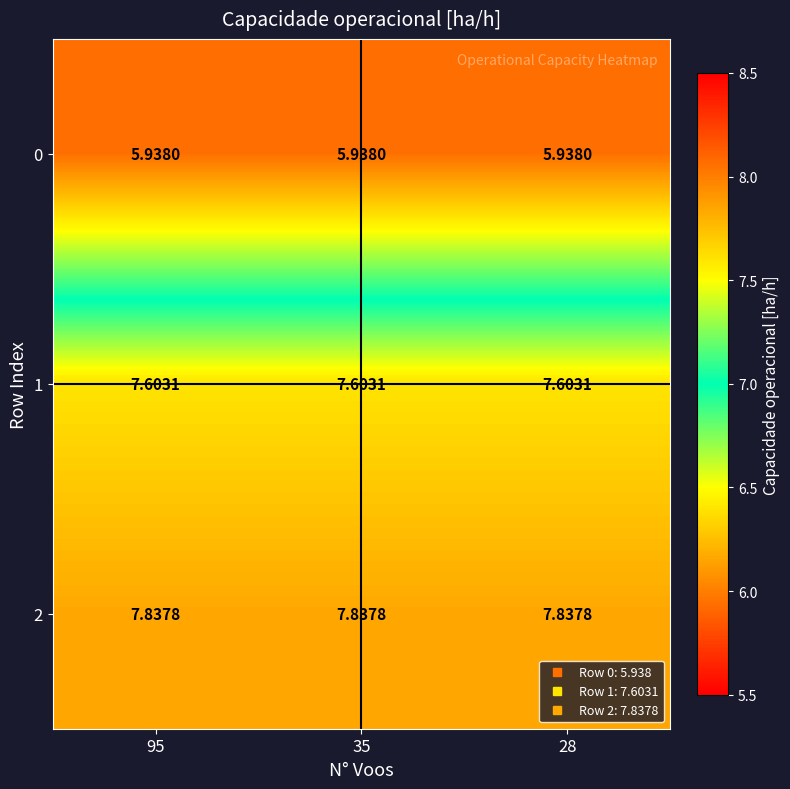

Is the value of 0 at 95 greater than the value of 1 at 28?

No